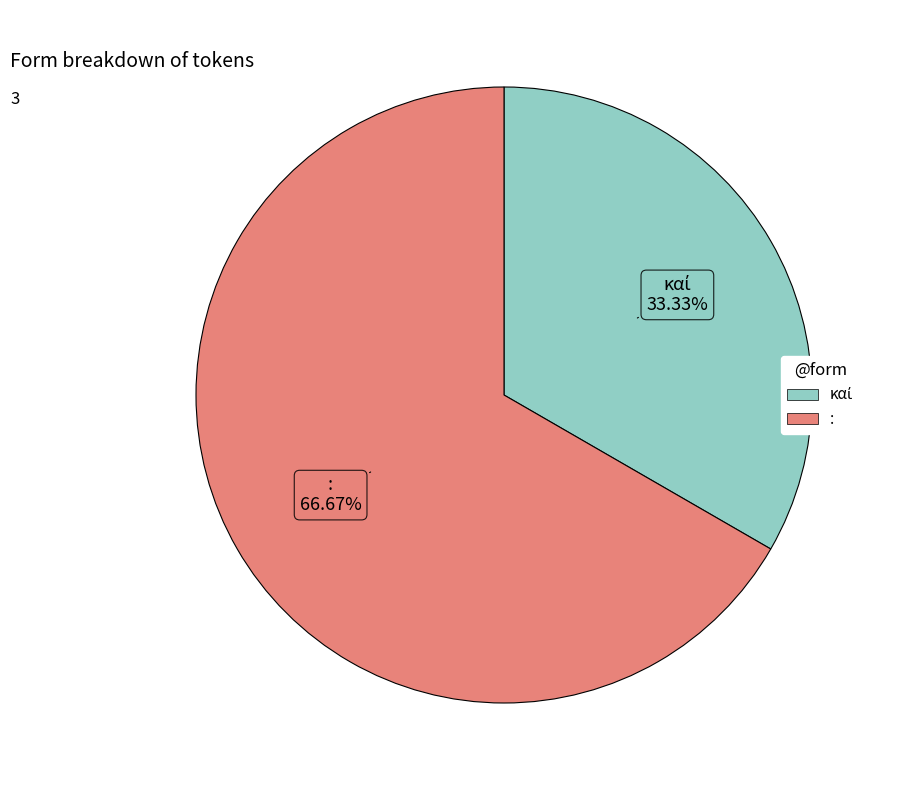

Which slice is the largest?

: